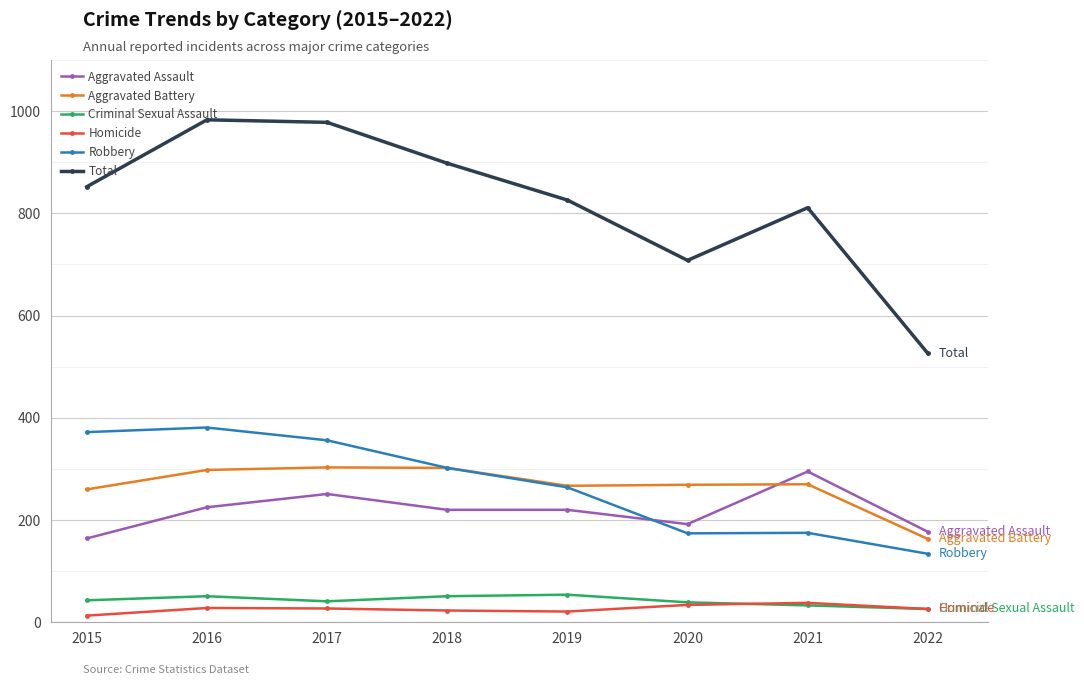

What is the highest value of the Aggravated Battery series?

303